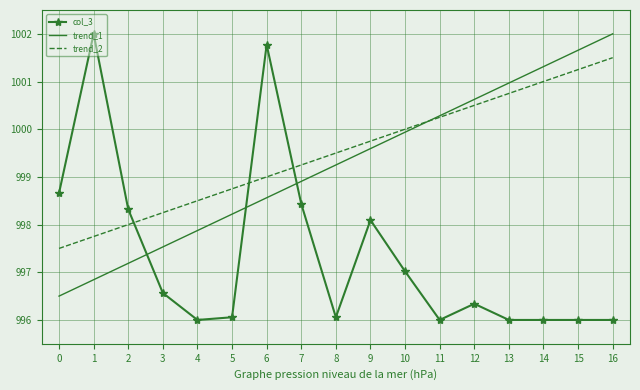

What is the difference between the highest and lowest values at 9?

1.7